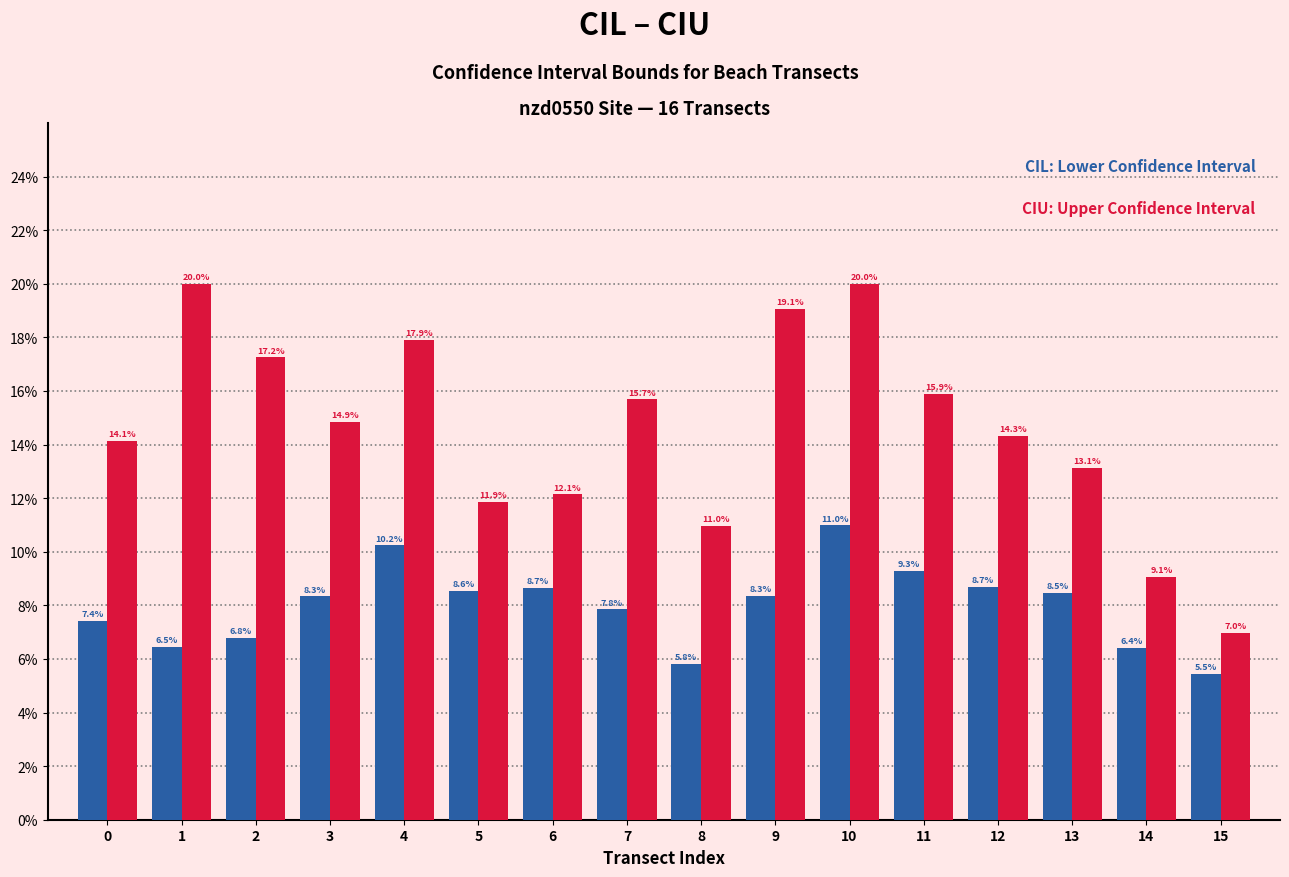

Are the bars grouped side by side (vs. stacked)?

Yes